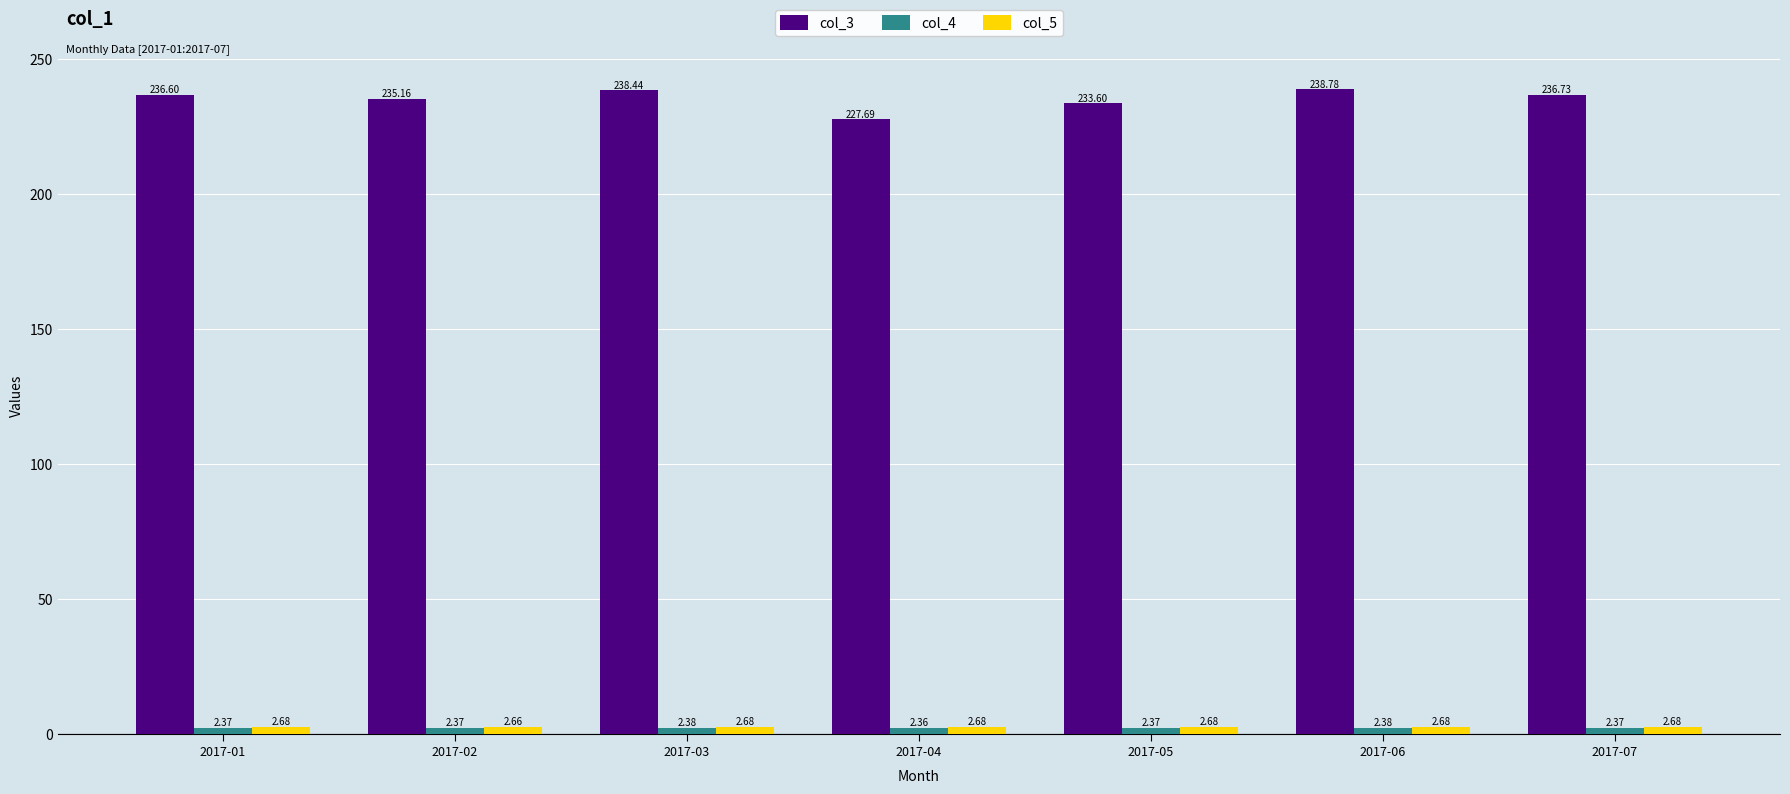

What is the difference between the highest and lowest values at 2017-07?

234.4